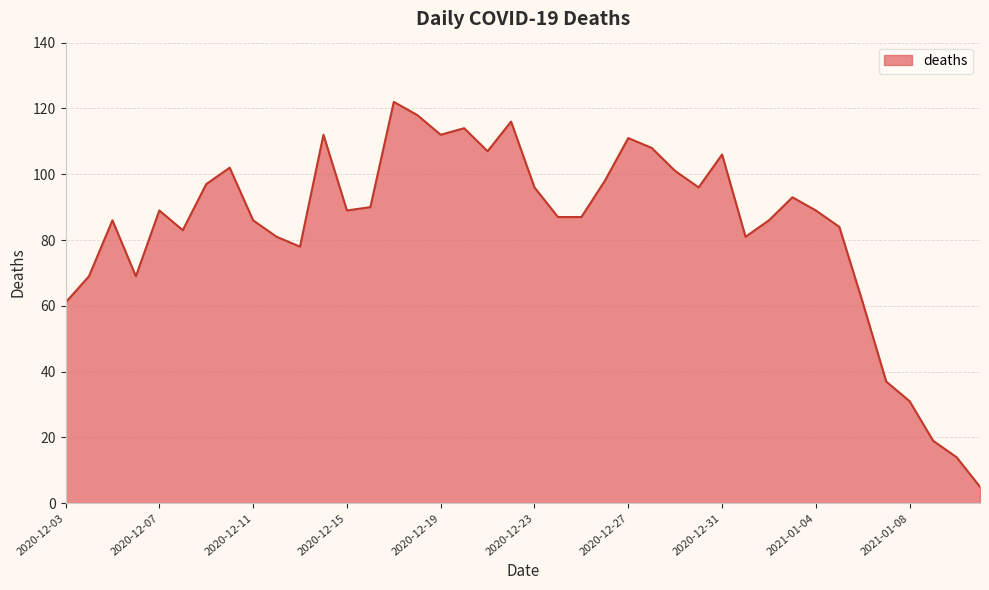

What is the difference between the maximum and minimum values?

117